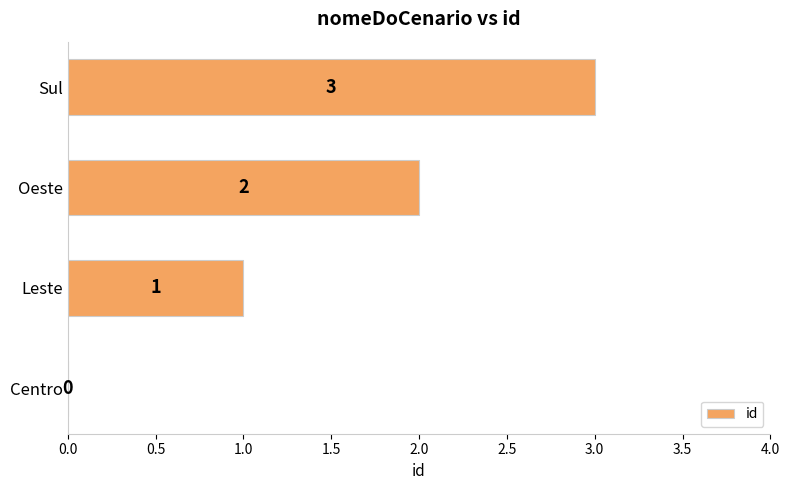

True or false: the data shows 1 at Oeste.

False